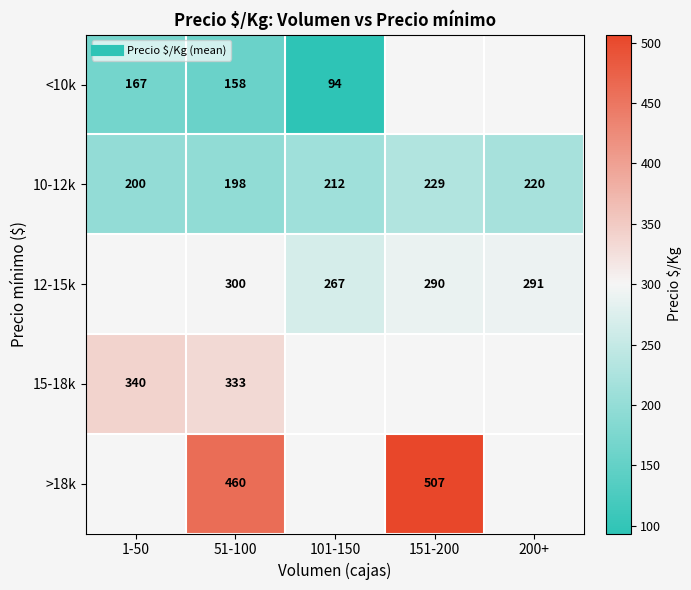

Where is 10-12k nearest to the value 213?

101-150